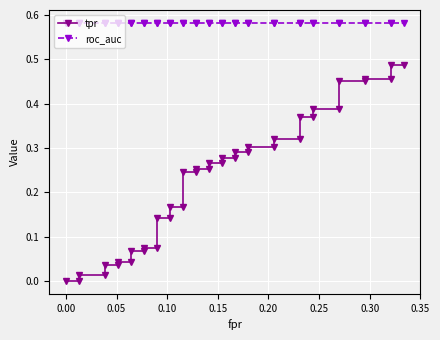

How many categories are shown in the chart?

40